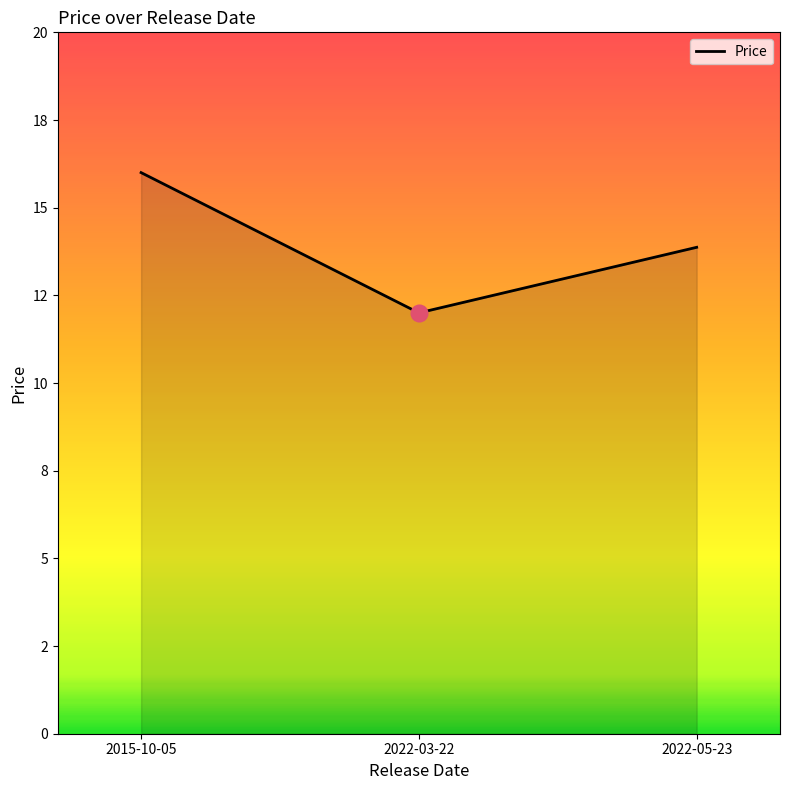

Does the chart display data point markers on the line(s)?

No